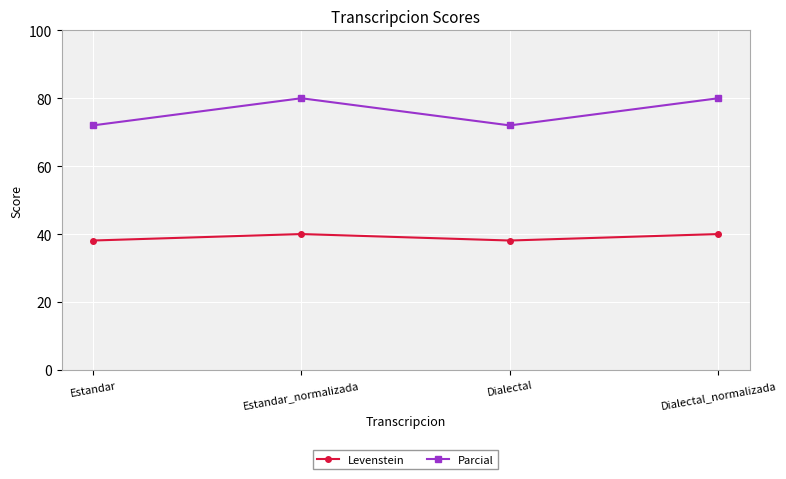

Which series changed the most between Estandar and Estandar_normalizada?

Parcial